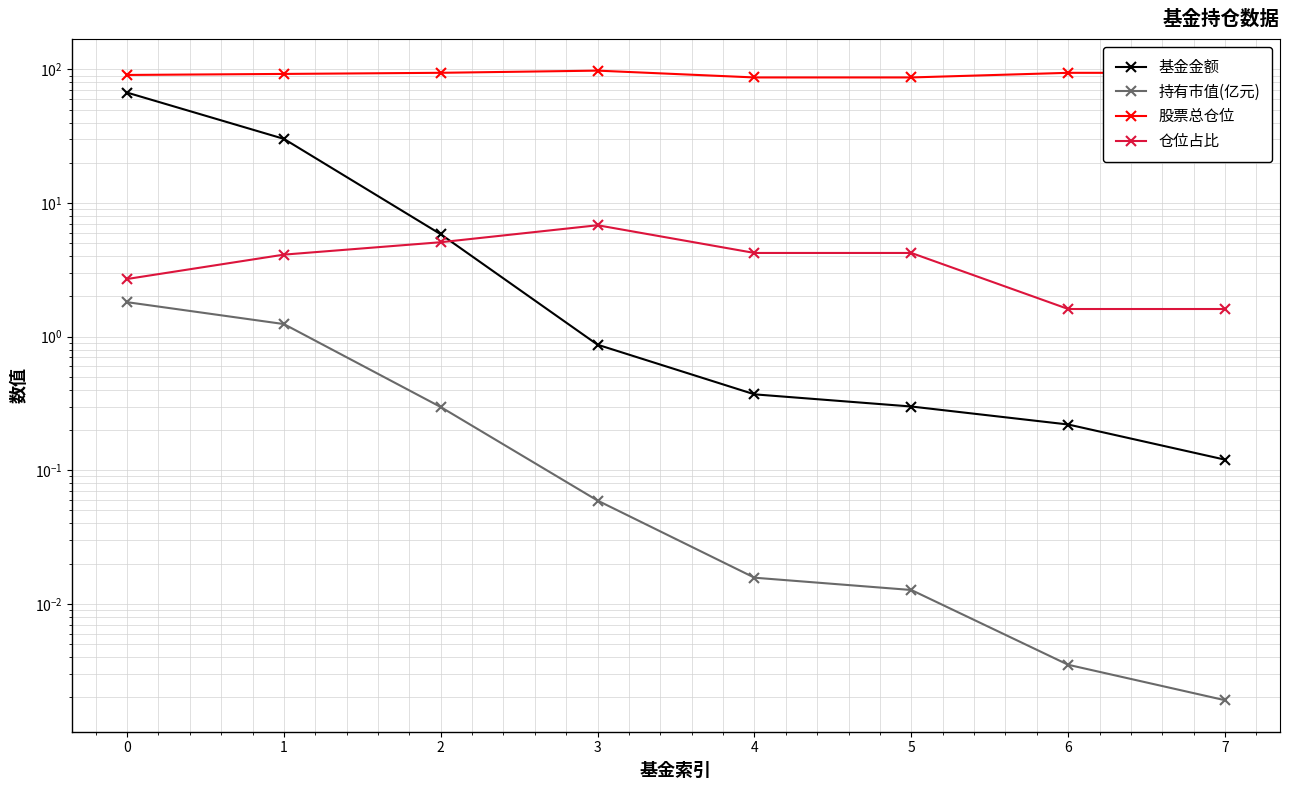

Which series changed the most between 0 and 7?

基金金额